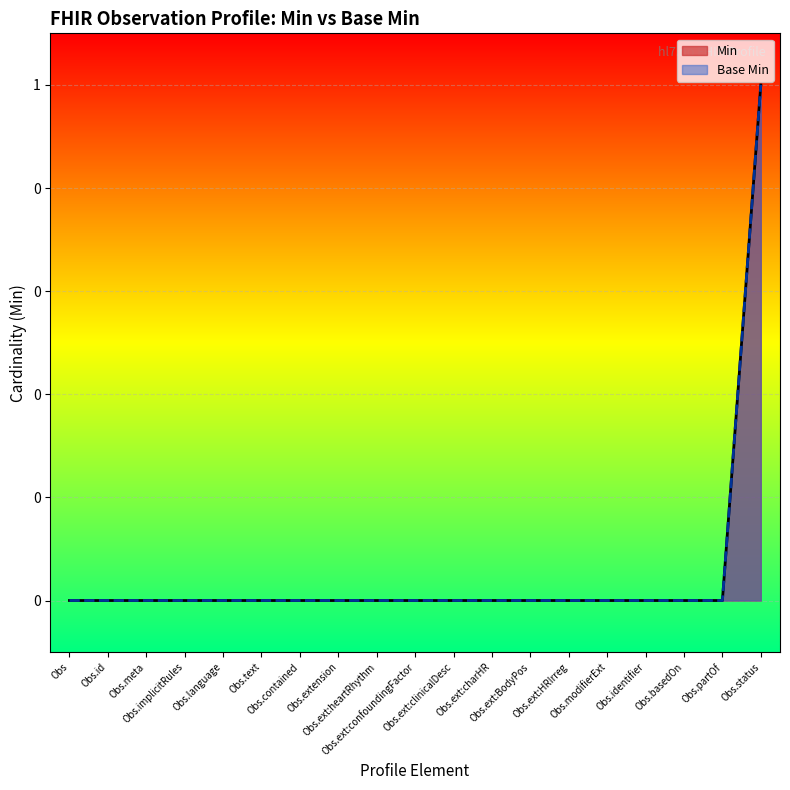

Reading right to left, list all the values displayed in this chart.

Min: Obs.status=1	Obs.partOf=0	Obs.basedOn=0	Obs.identifier=0	Obs.modifierExt=0	Obs.ext:HRIrreg=0	Obs.ext:BodyPos=0	Obs.ext:charHR=0	Obs.ext:clinicalDesc=0	Obs.ext:confoundingFactor=0	Obs.ext:heartRhythm=0	Obs.extension=0	Obs.contained=0	Obs.text=0	Obs.language=0	Obs.implicitRules=0	Obs.meta=0	Obs.id=0	Obs=0
Base Min: Obs.status=1	Obs.partOf=0	Obs.basedOn=0	Obs.identifier=0	Obs.modifierExt=0	Obs.ext:HRIrreg=0	Obs.ext:BodyPos=0	Obs.ext:charHR=0	Obs.ext:clinicalDesc=0	Obs.ext:confoundingFactor=0	Obs.ext:heartRhythm=0	Obs.extension=0	Obs.contained=0	Obs.text=0	Obs.language=0	Obs.implicitRules=0	Obs.meta=0	Obs.id=0	Obs=0